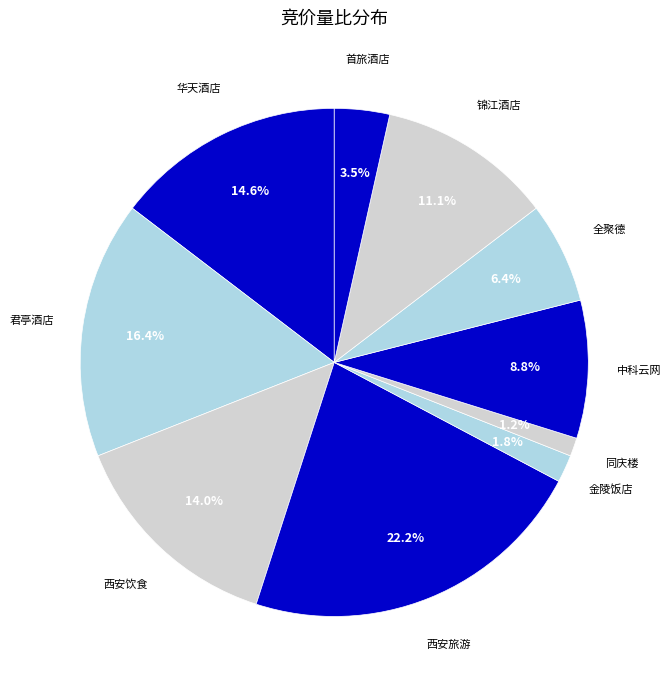

What portion of the pie excludes 锦江酒店?

88.9%